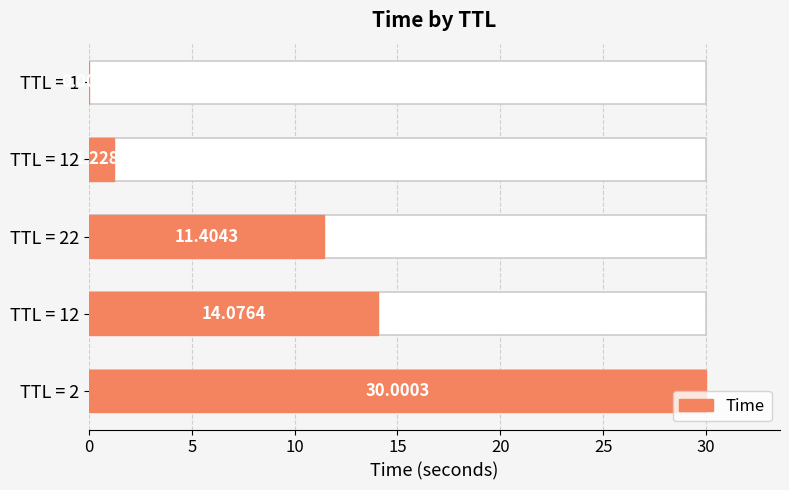

The value at TTL = 1 is 0.0. True or false?

True